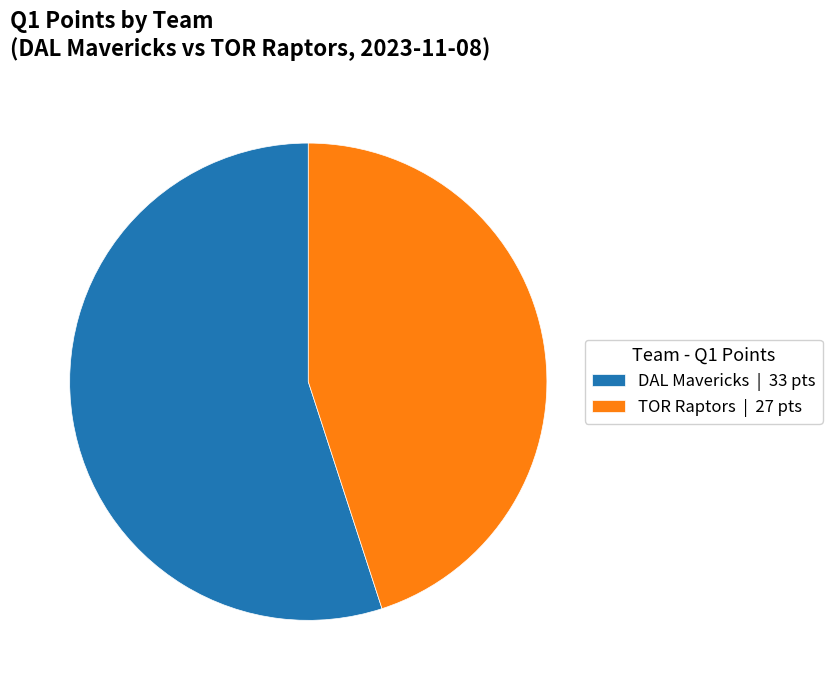

How many segments does this pie chart have?

2